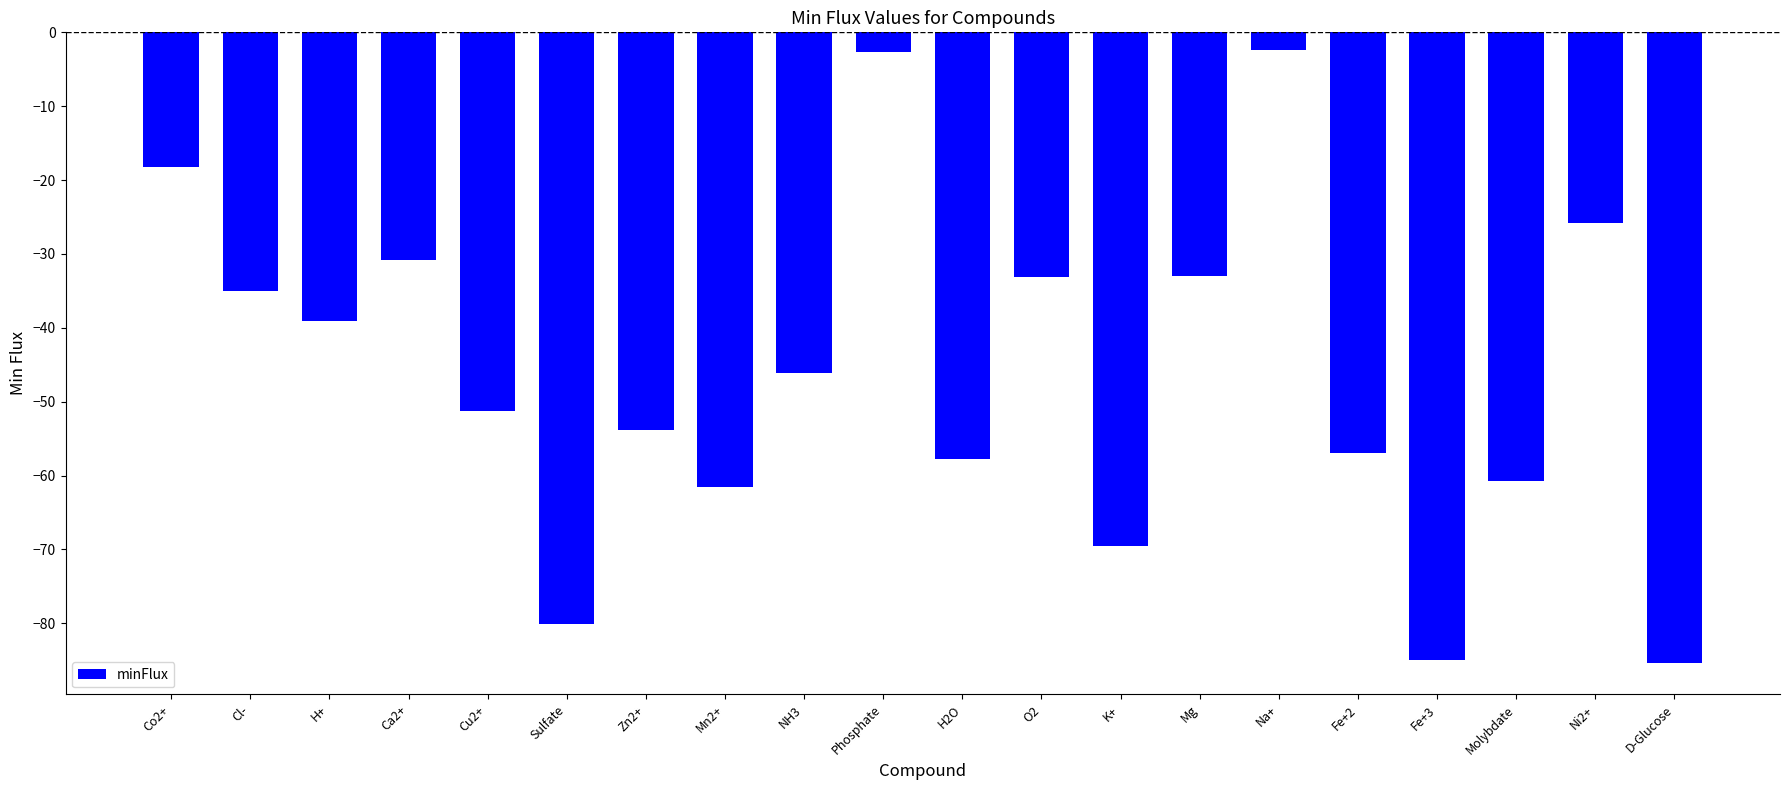

At which label is the value closest to -43?

NH3